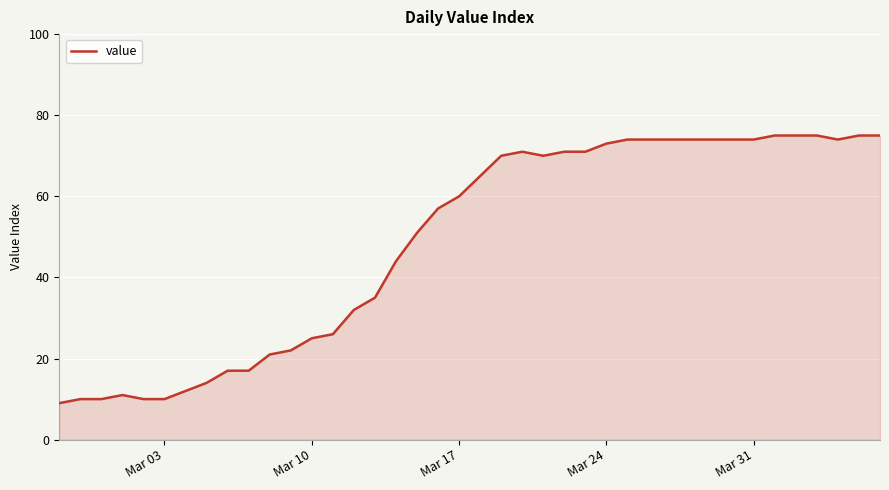

What is the minimum value shown in the chart?

9